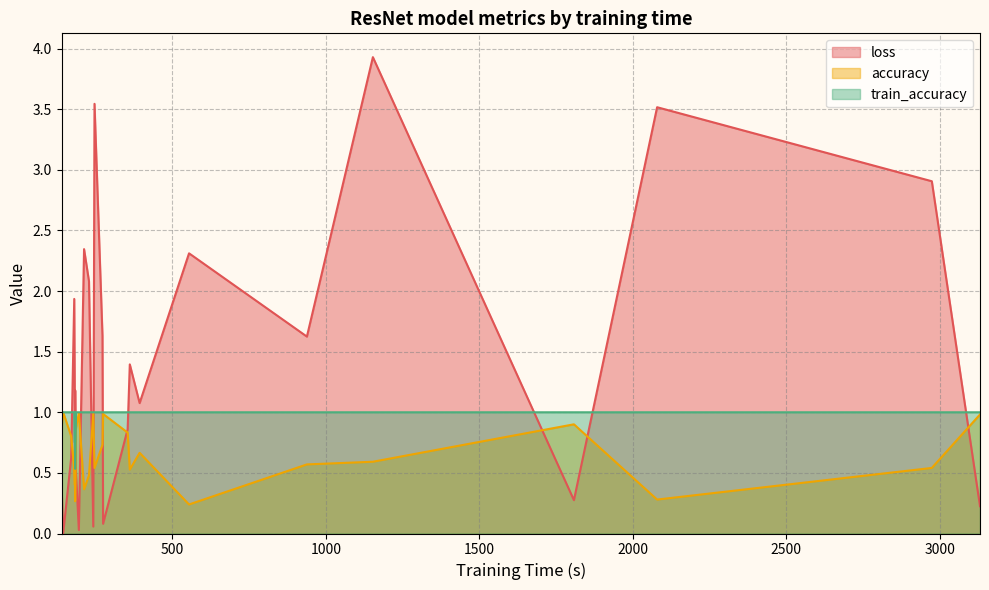

How many values in the loss series exceed 1?

14